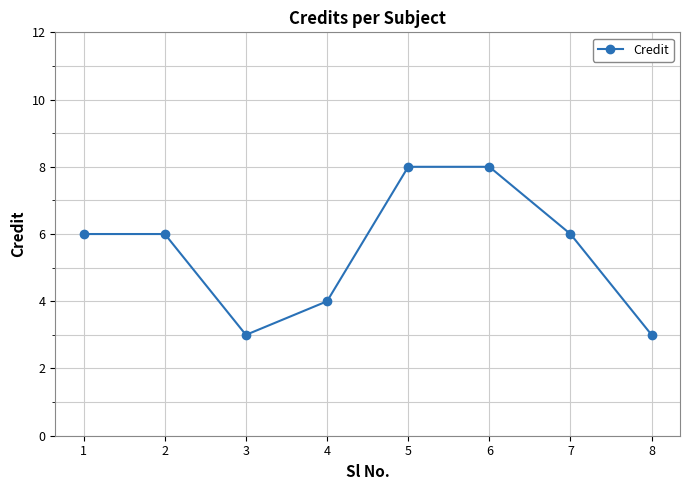

Is it true that the value at 2 is 11?

False